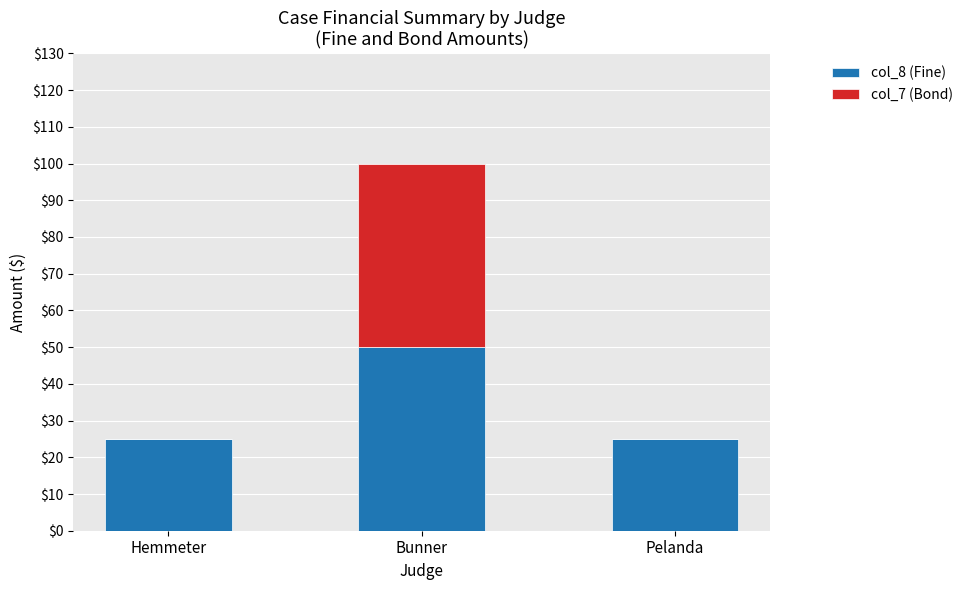

Which category has the highest value in the col_8 (Fine) series?

Bunner